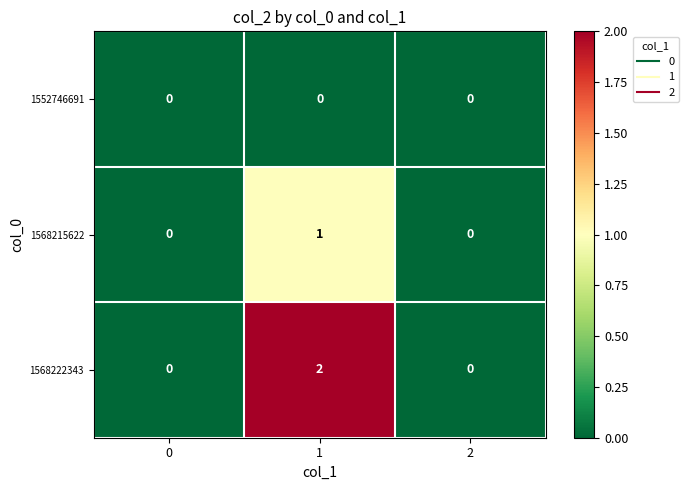

How many data points does each series have?

3